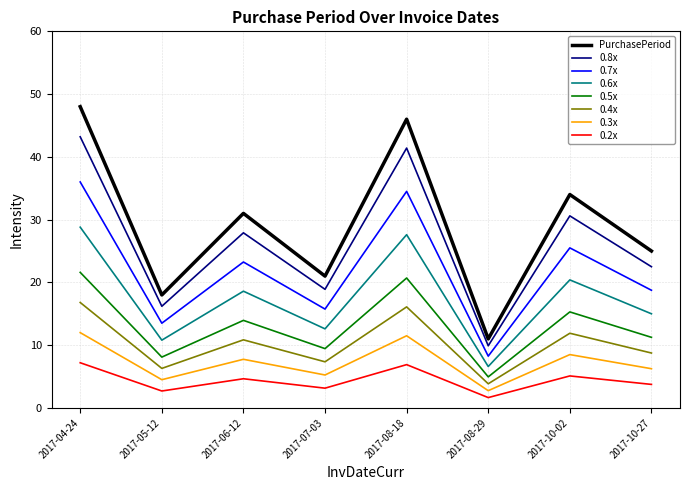

Is it true that 0.4x equals 3.1 at 2017-06-12?

False